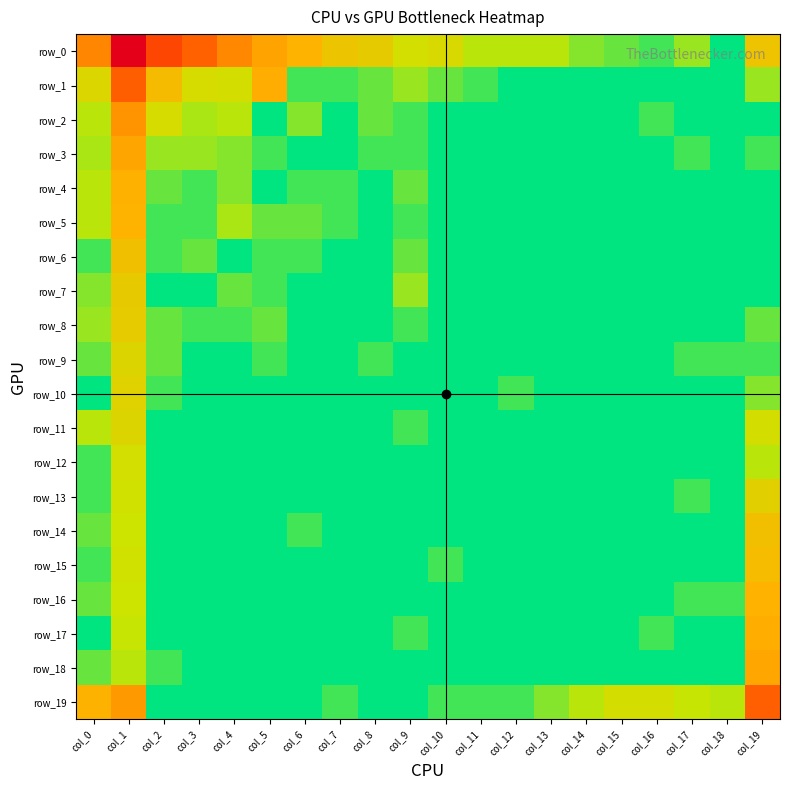

Rank the series by their maximum value, from highest to lowest.

row_0, row_1, row_19, row_2, row_3, row_18, row_17, row_4, row_16, row_5, row_15, row_14, row_6, row_7, row_8, row_13, row_10, row_9, row_11, row_12